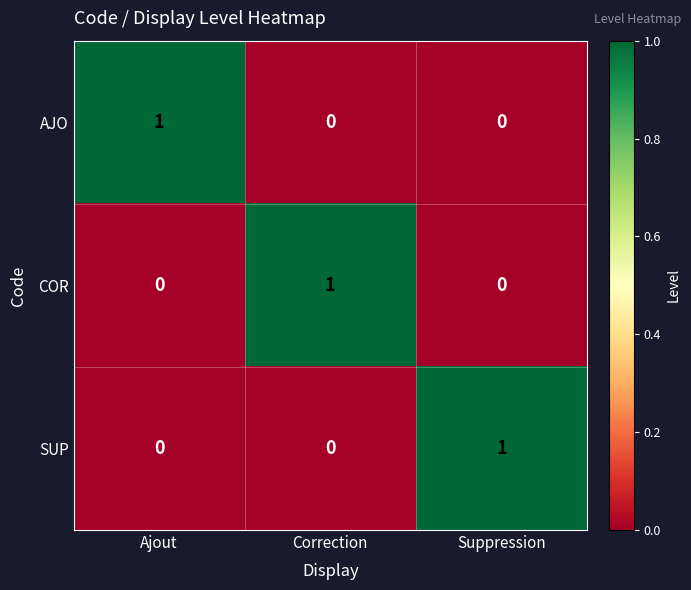

What is the difference between the highest and lowest values at Suppression?

1